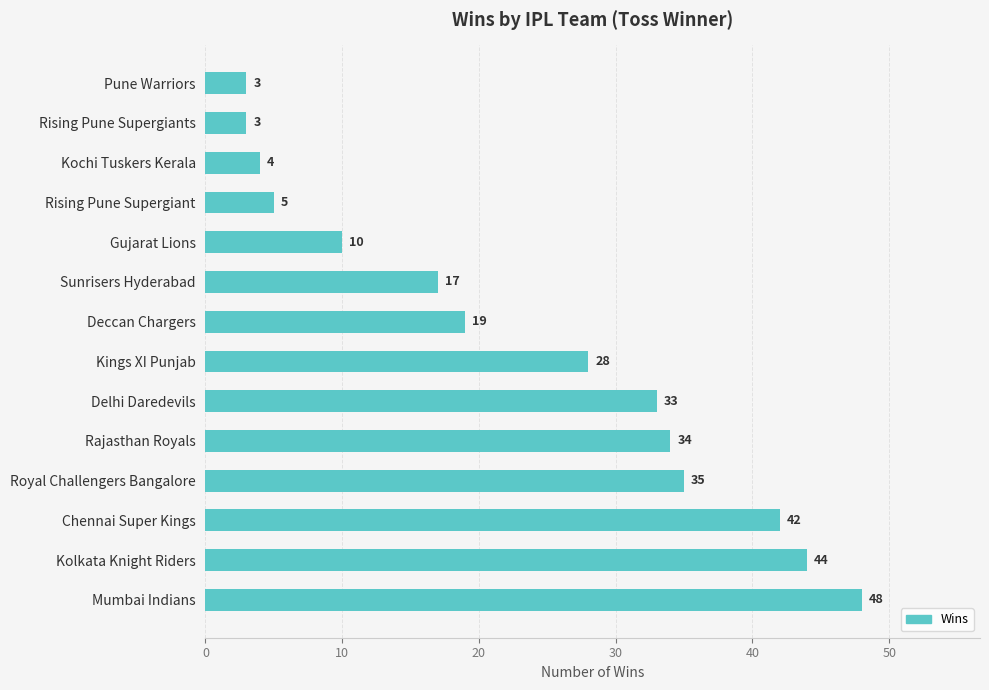

Which has a higher value, Chennai Super Kings or Kings XI Punjab?

Chennai Super Kings